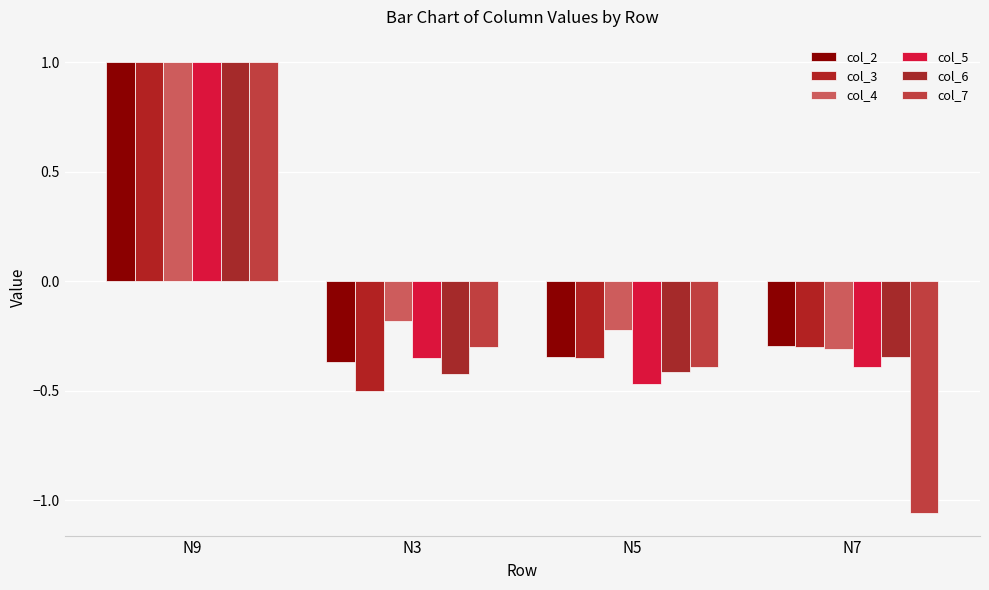

Reading right to left, what are all the values shown in this chart?

col_2: -0.3	-0.3	-0.4	1.0
col_3: -0.3	-0.4	-0.5	1.0
col_4: -0.3	-0.2	-0.2	1.0
col_5: -0.4	-0.5	-0.4	1.0
col_6: -0.3	-0.4	-0.4	1.0
col_7: -1.1	-0.4	-0.3	1.0